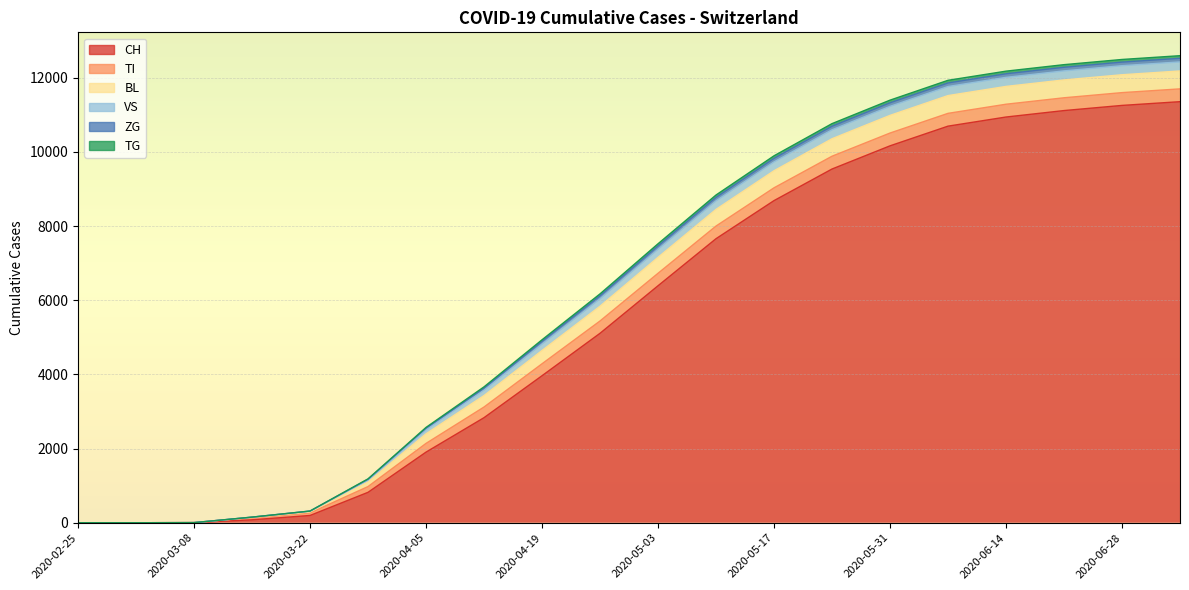

List the labels in order of TG value, smallest first.

2020-02-25, 2020-03-01, 2020-03-08, 2020-03-15, 2020-03-22, 2020-03-29, 2020-04-05, 2020-04-12, 2020-04-19, 2020-04-26, 2020-05-03, 2020-05-10, 2020-05-17, 2020-05-24, 2020-05-31, 2020-06-07, 2020-06-14, 2020-06-21, 2020-06-28, 2020-07-05